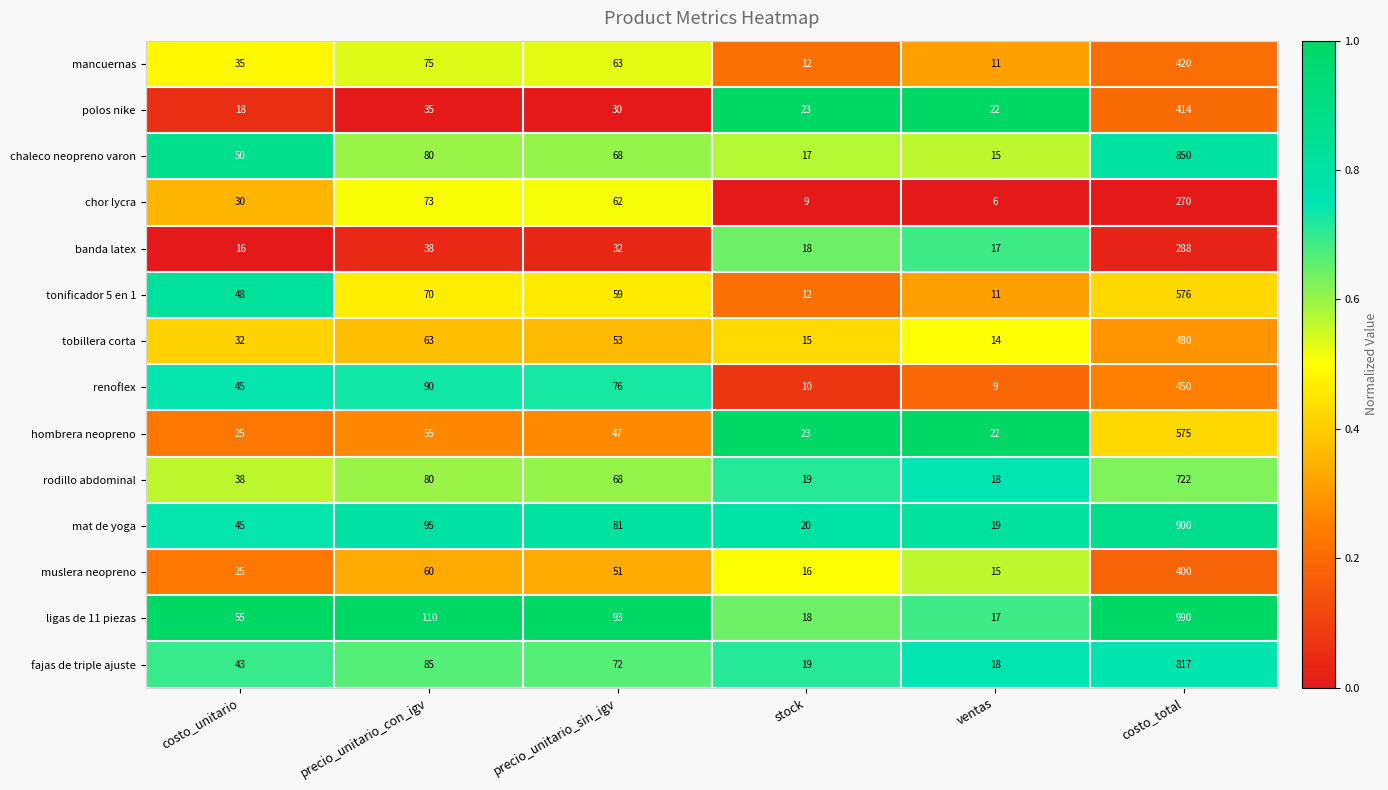

What is the sum of all muslera neopreno values?

567